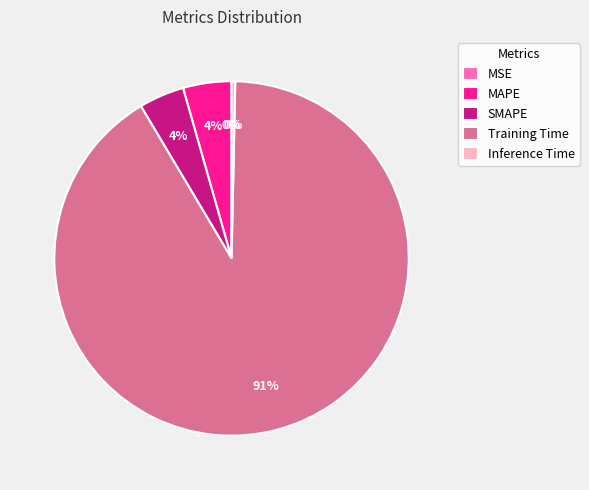

Which slice is the smallest?

MSE